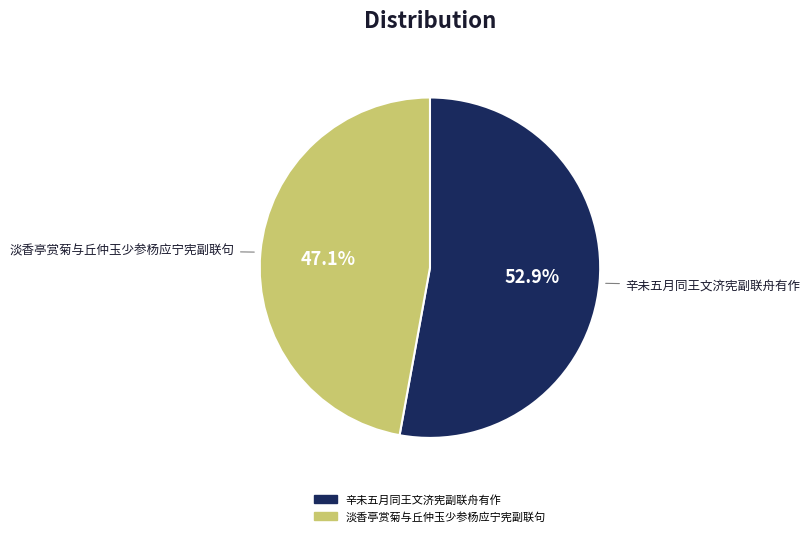

To the nearest percent, what portion does 辛未五月同王文济宪副联舟有作 represent?

53%